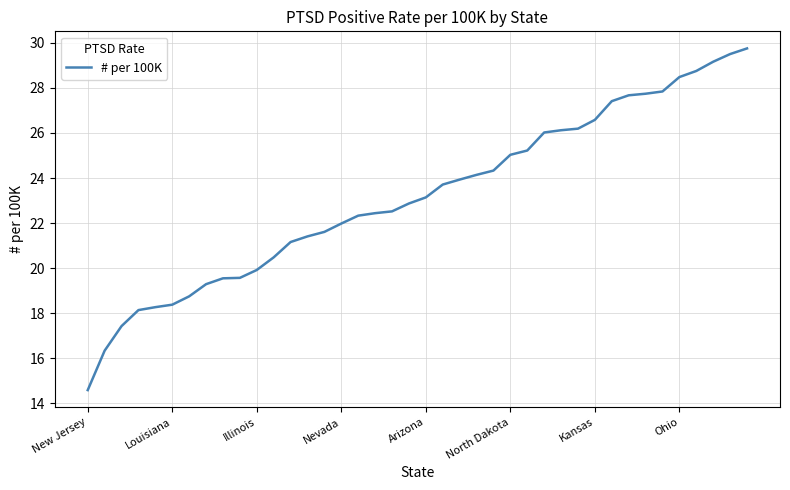

What is the difference between the maximum and minimum values?

15.2